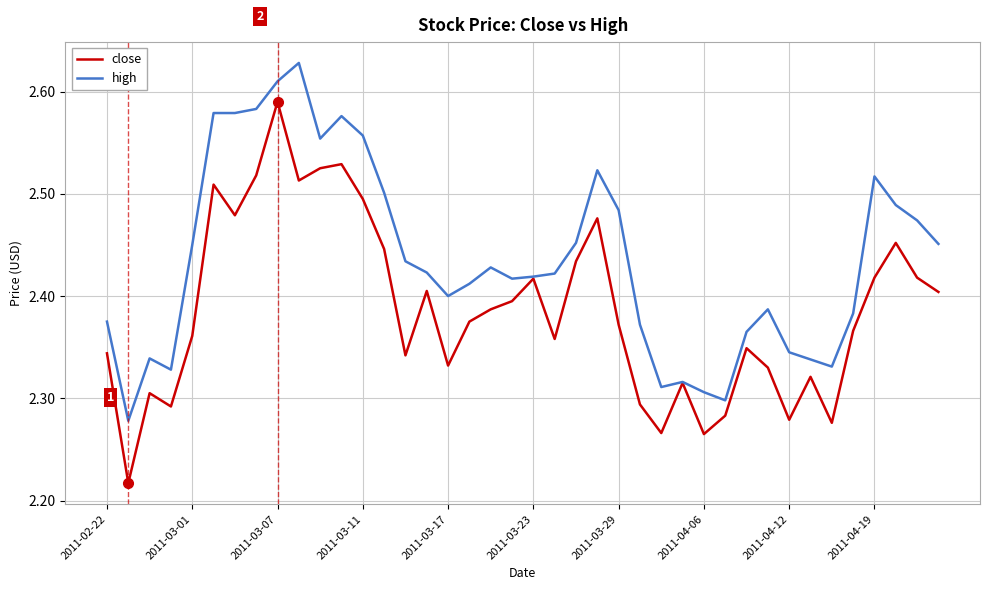

Which series has the largest total across all categories?

high